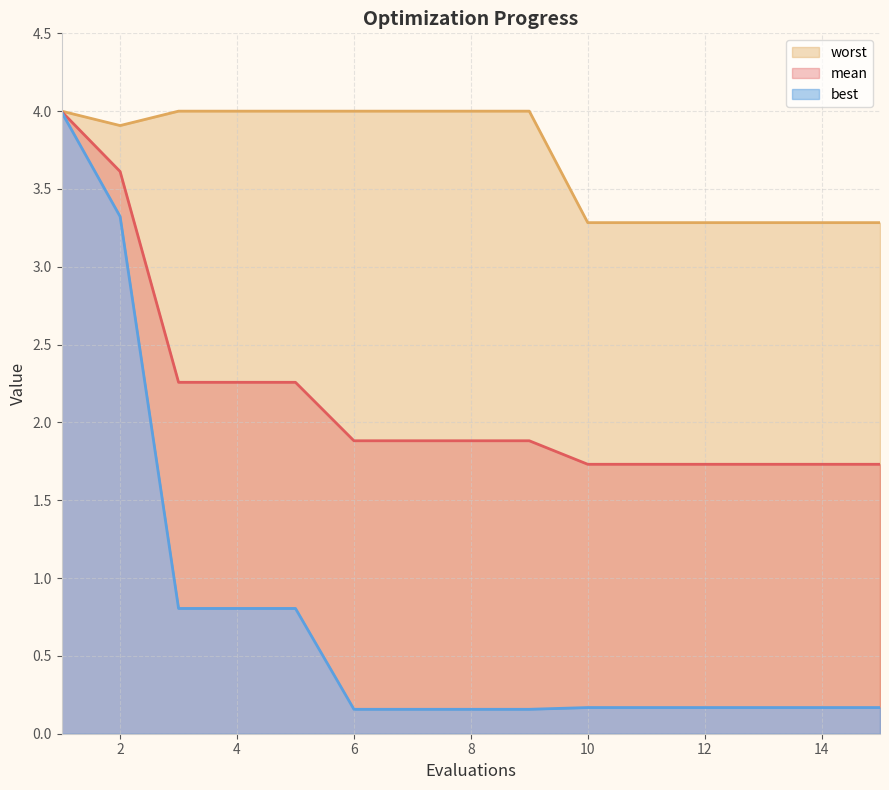

True or false: worst and best intersect in this chart.

False